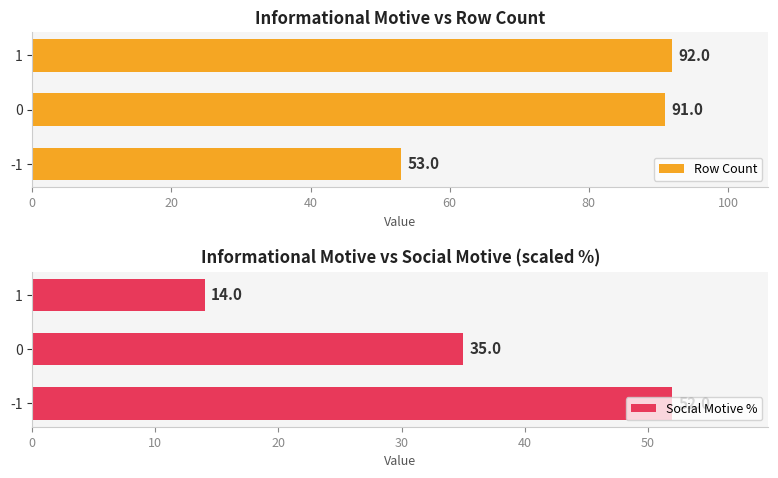

What is the difference between the maximum and minimum values in the Row Count series?

39